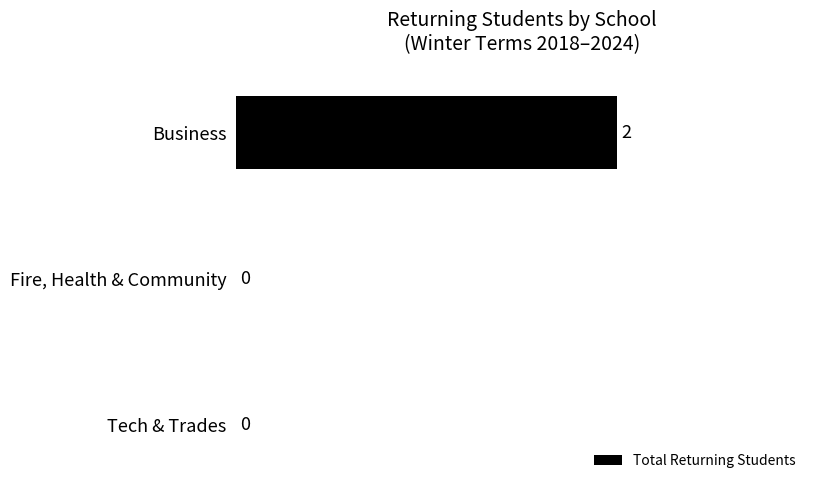

Which has a higher value, Fire, Health & Community or Business?

Business